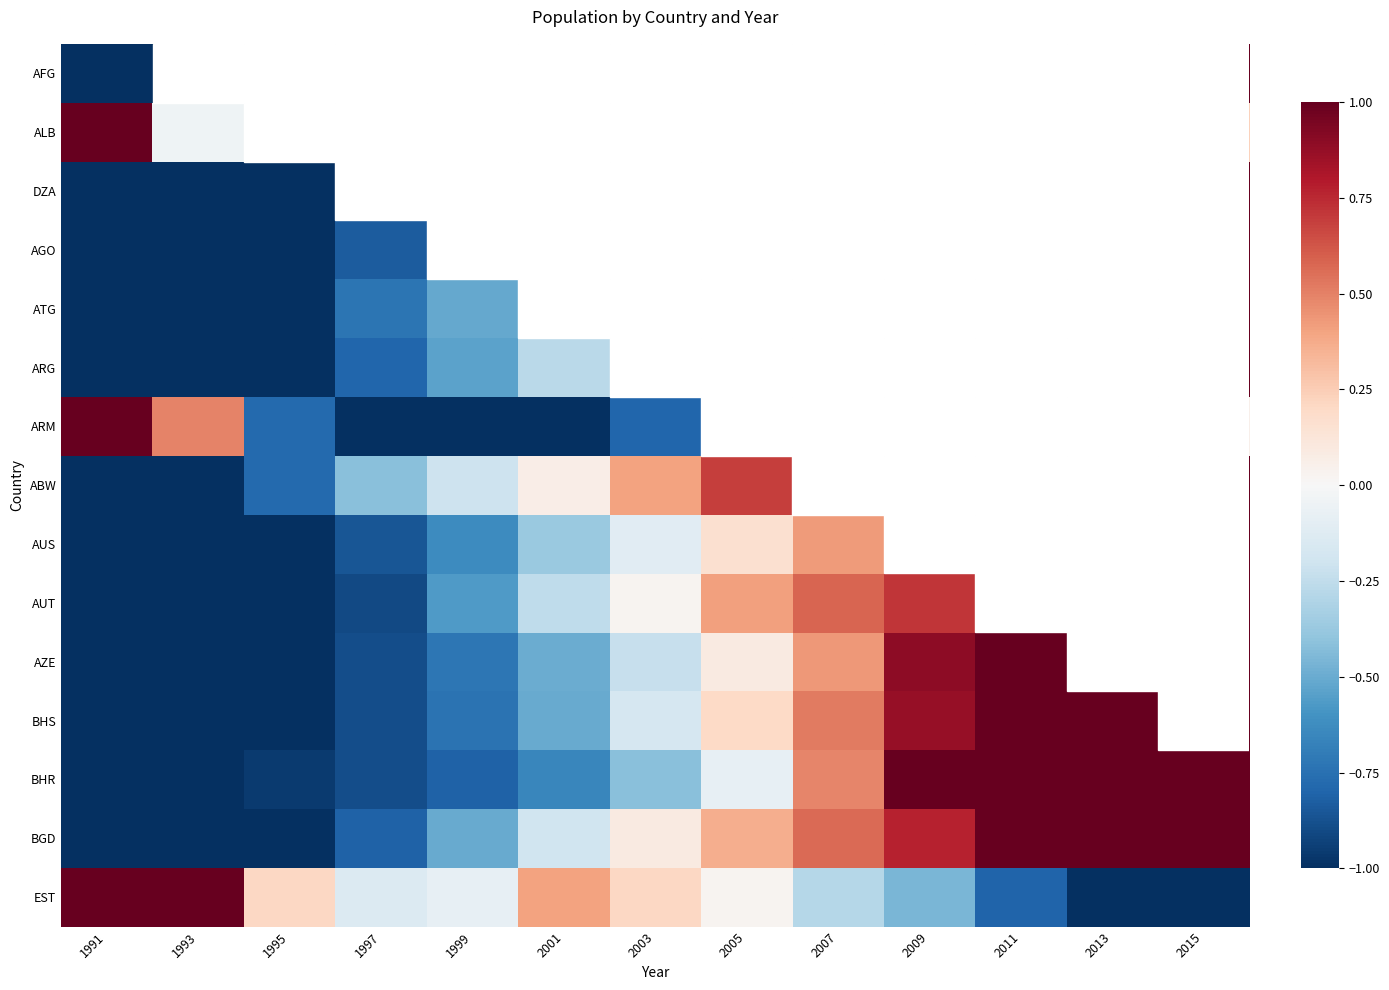

Between 2011 and 2005, which is larger?

2011